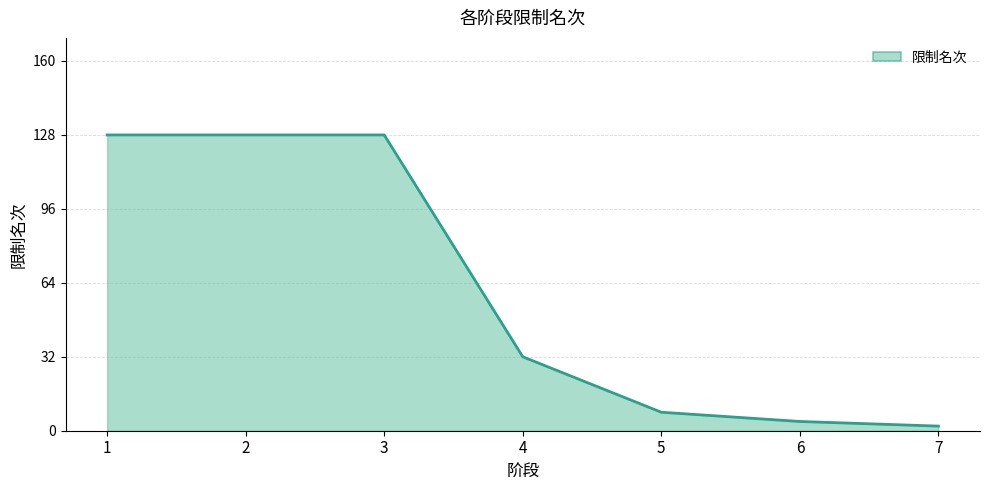

Is it true that the value at 3 is 128?

True